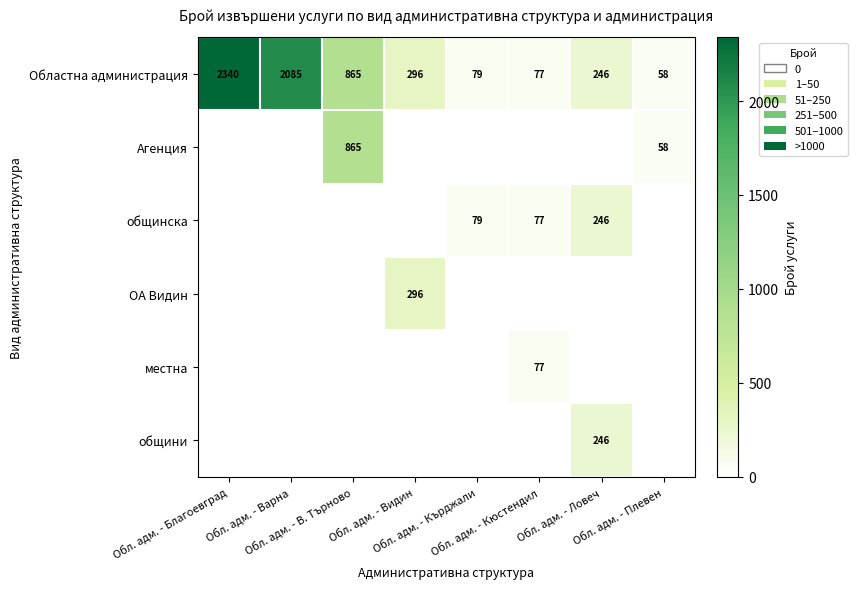

What is the sum of all Областна администрация values?

6046